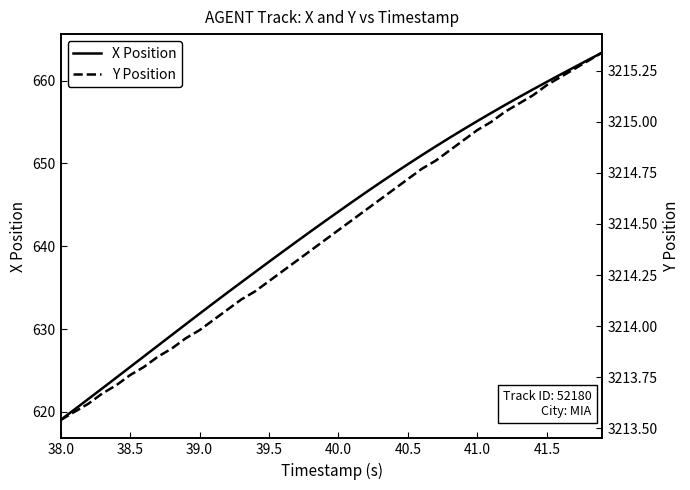

The X Position series shows 649.9 at 40.5. True or false?

True